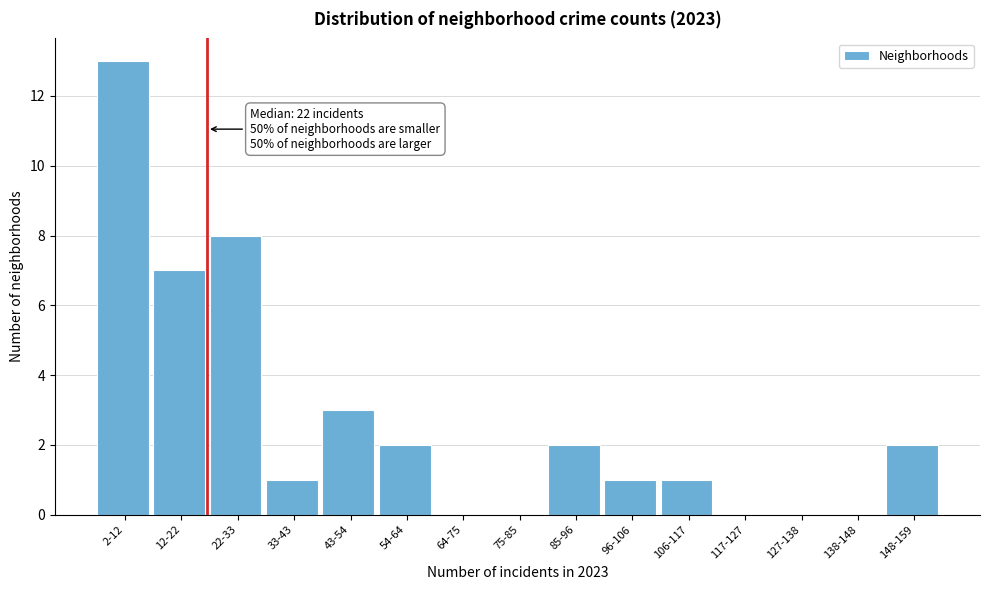

Reading left to right, transcribe all the data shown in this chart.

2-12=13	12-22=7	22-33=8	33-43=1	43-54=3	54-64=2	64-75=0	75-85=0	85-96=2	96-106=1	106-117=1	117-127=0	127-138=0	138-148=0	148-159=2